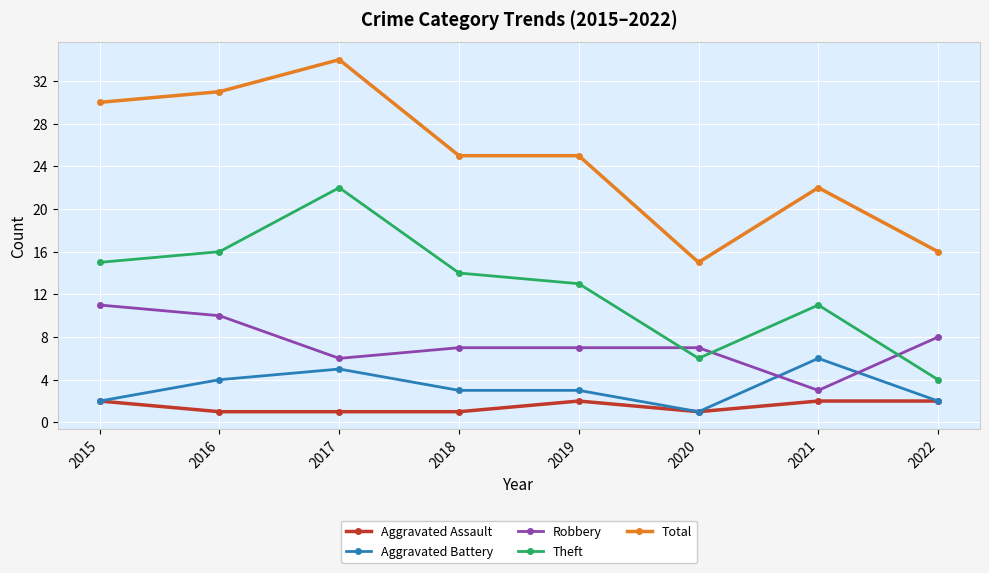

At which category does the chart reach its peak across all series?

2017